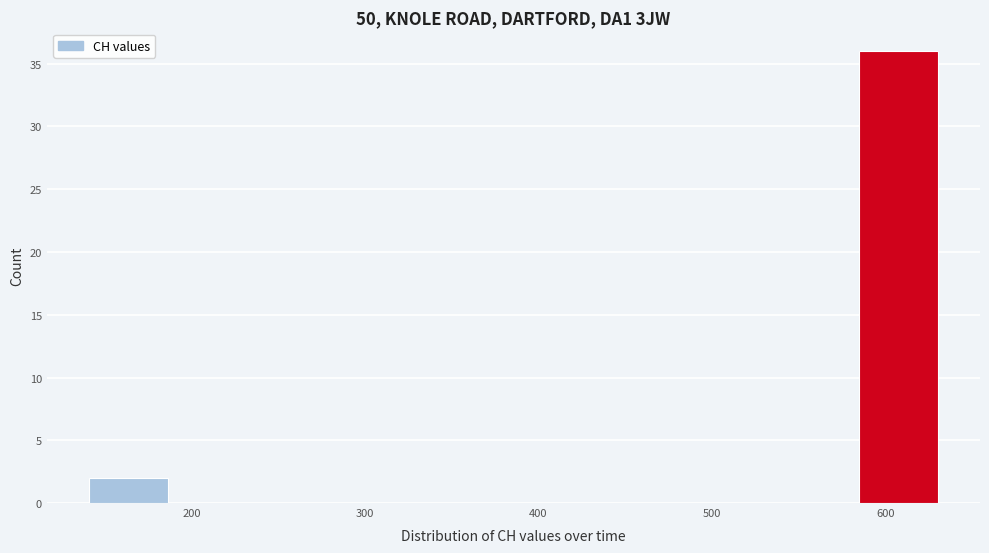

What is the height of the bar covering 580 to 630 on the x-axis? Neither the bar edges nor the heights are printed on the chart, so give them approximately, as read against the axes.

36